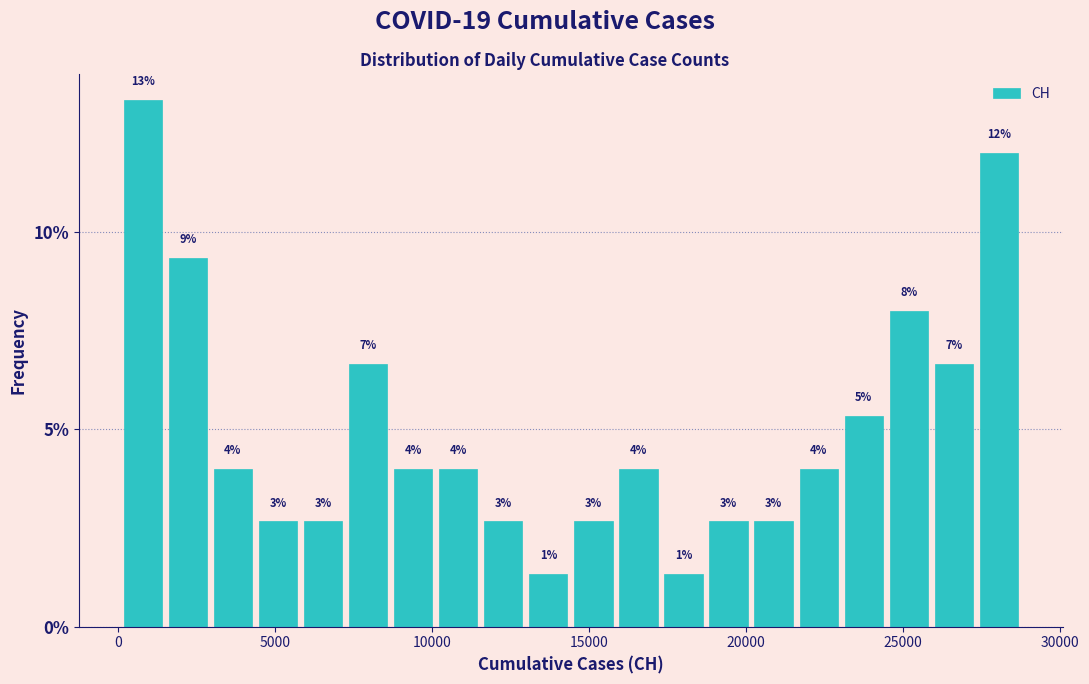

Around what value on the x-axis is the tallest bar? Give the approximate position of its centre, as read against the axis.

1000